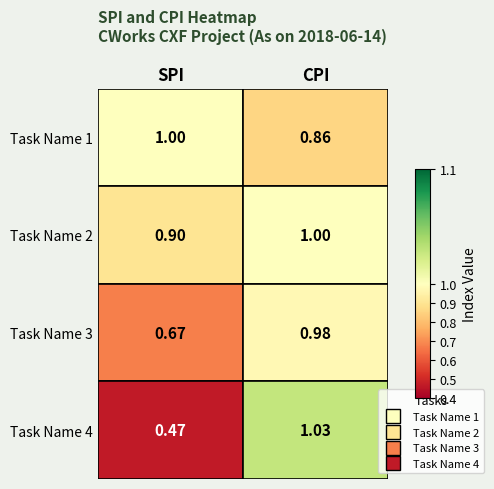

The Task Name 4 series shows 0.5 at SPI. True or false?

True